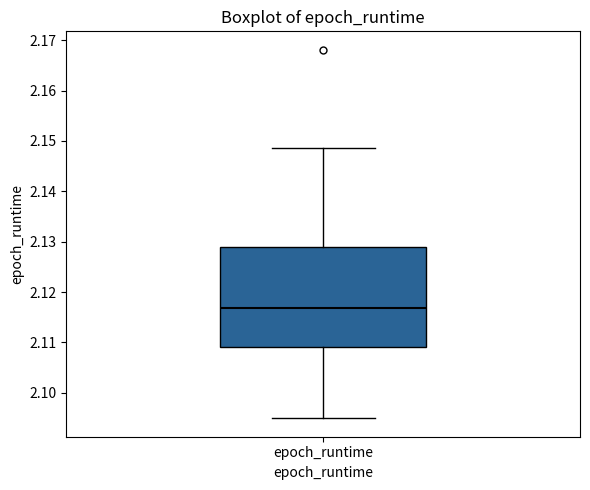

Transcribe this box plot: give where the median line is, the range the box spans, and where the two whiskers end, as read against the y-axis. The values are not printed on the chart, so give them approximately, as read against the axis.

median 2.117, box 2.109 to 2.129, whiskers 2.095 to 2.149